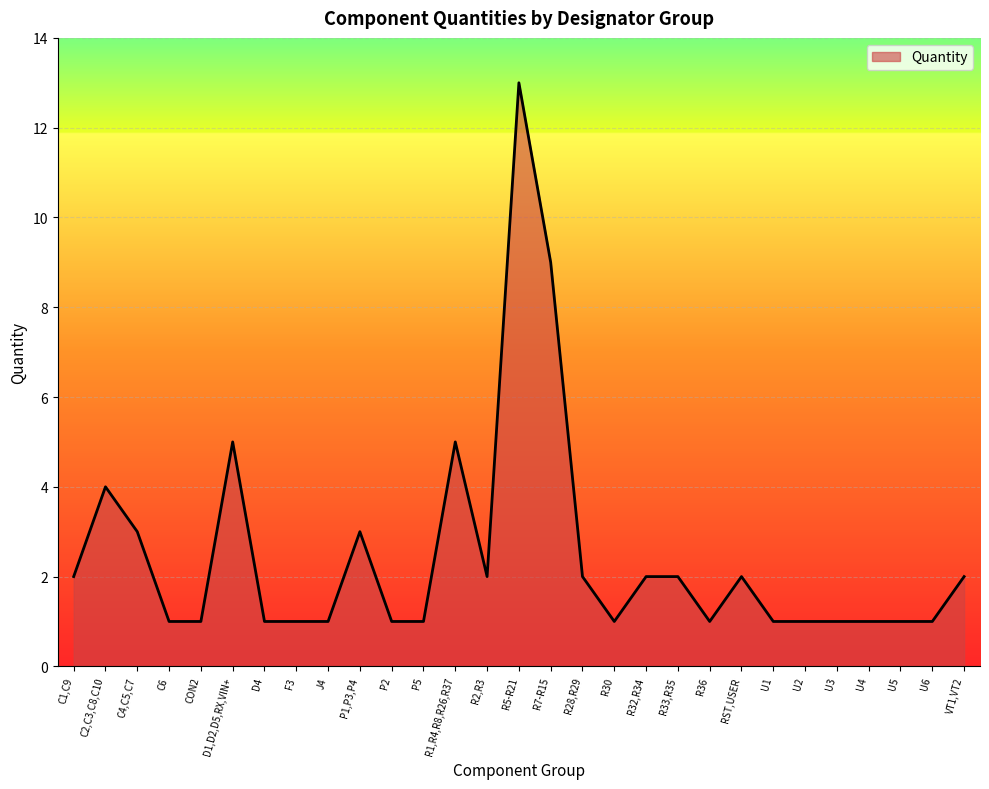

What is the sum of the values at U2 and C2,C3,C8,C10?

5